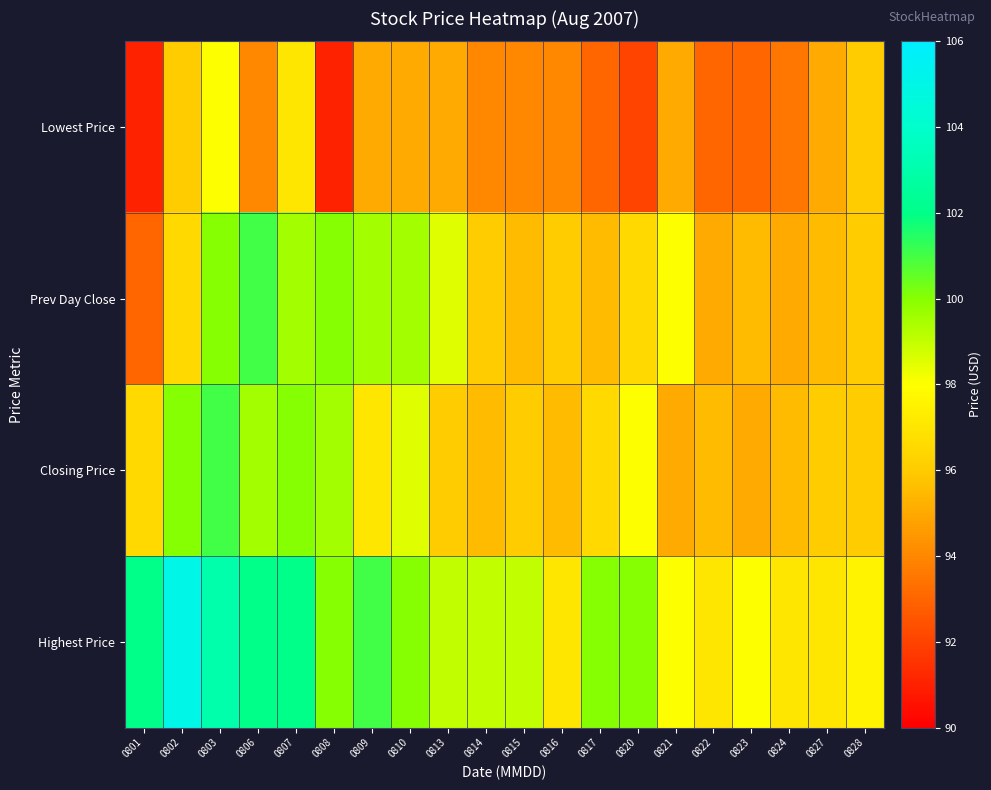

How many series are shown in this chart?

4